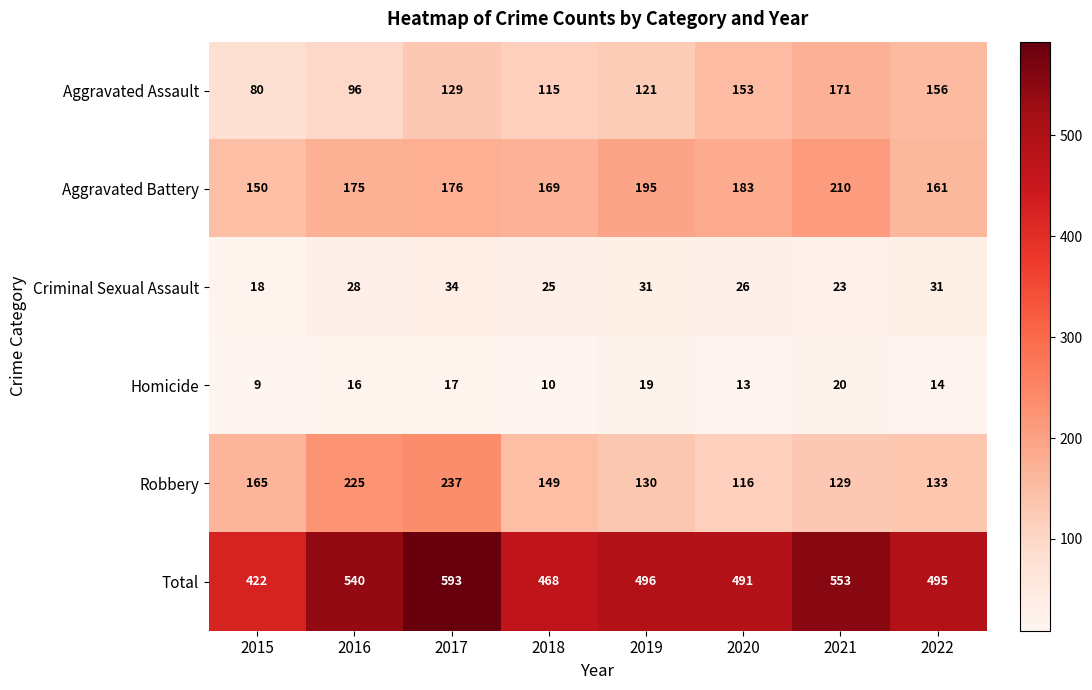

Where does the Total series first go above 496?

2016